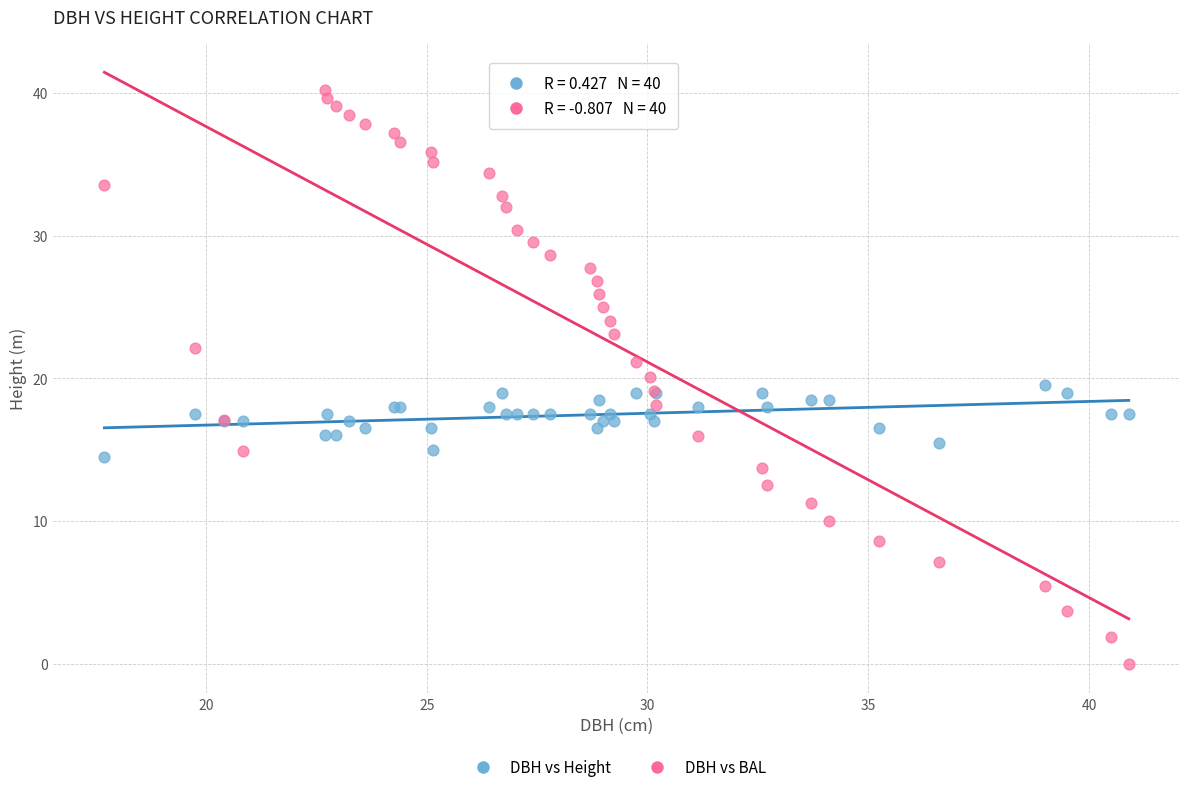

Which series has the widest spread of Y values?

DBH vs BAL